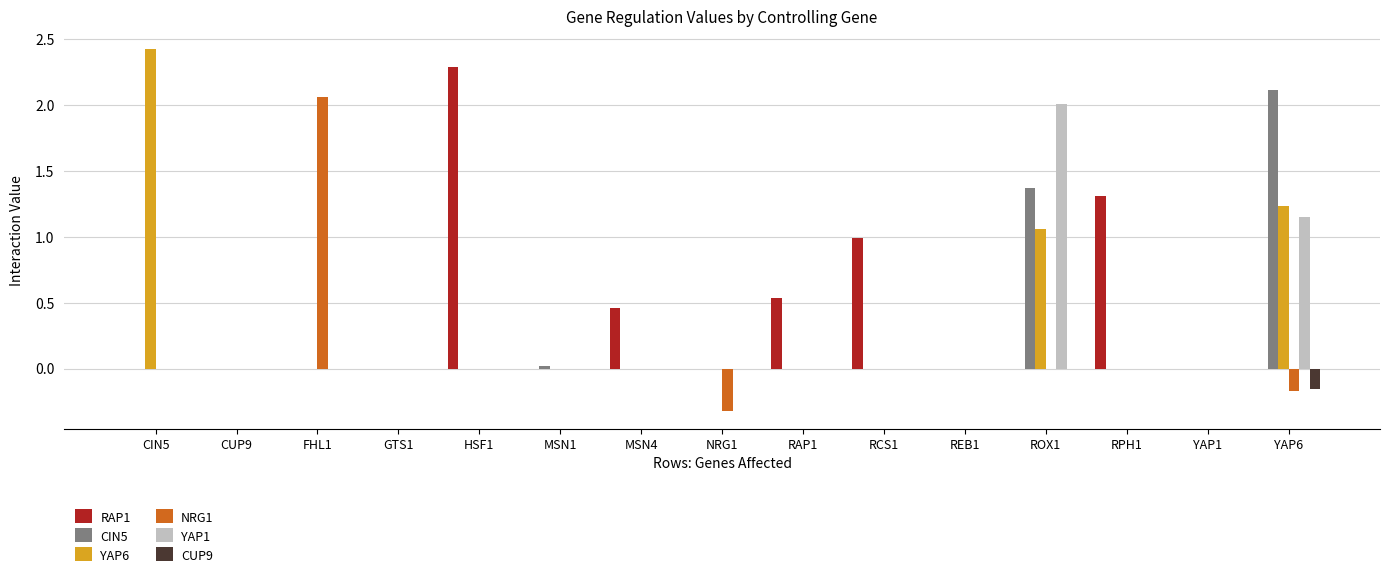

Is the value of RAP1 at YAP1 greater than the value of YAP6 at CIN5?

No